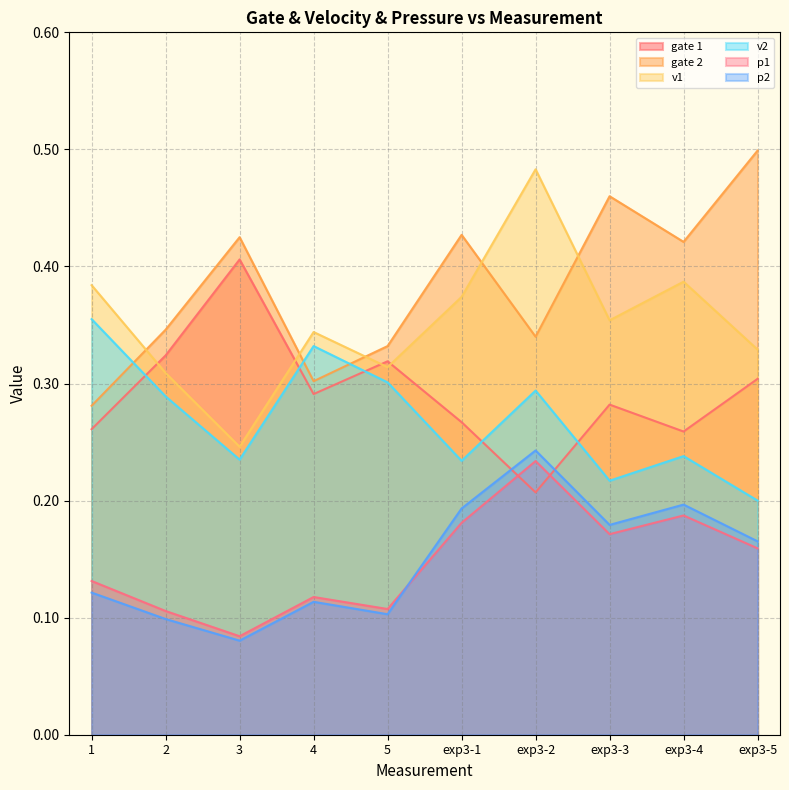

True or false: p2 has a value of 0.1 at 2.

True